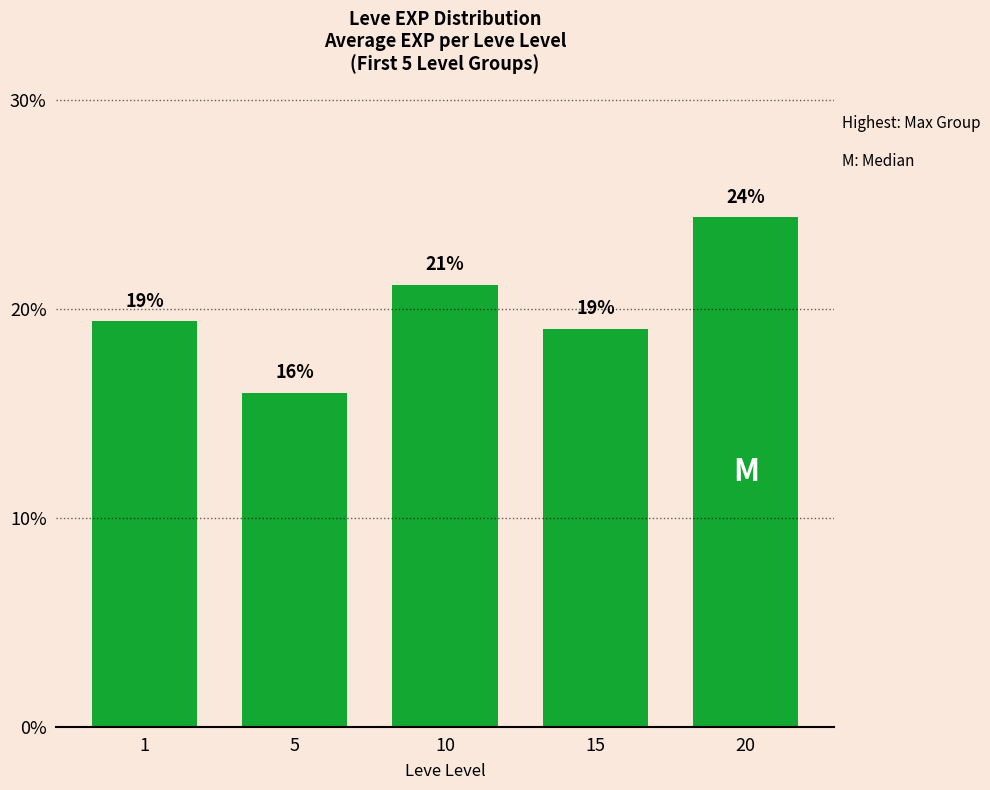

Is it true that the value at 1 is 6.5?

False